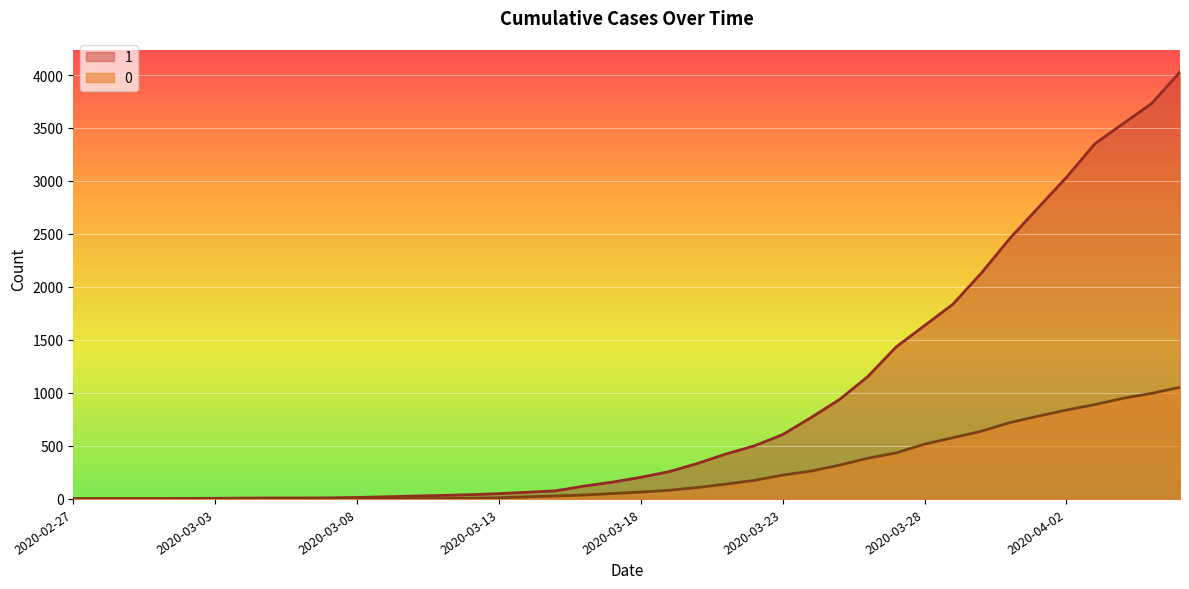

At how many categories does at least one series exceed 3205?

4